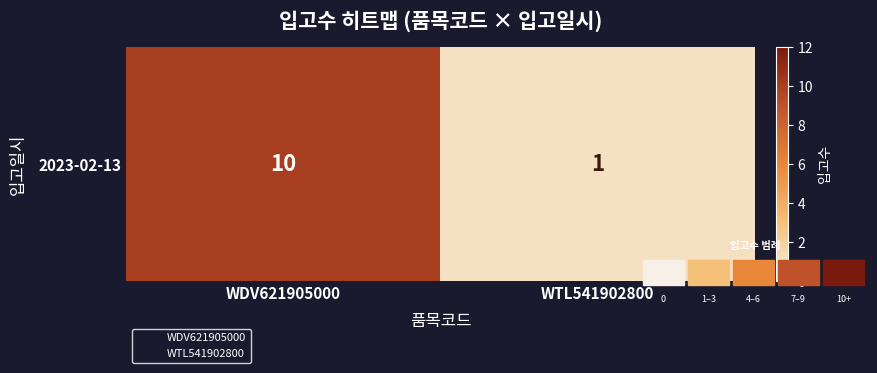

What is the difference between the values at WDV621905000 and WTL541902800?

9